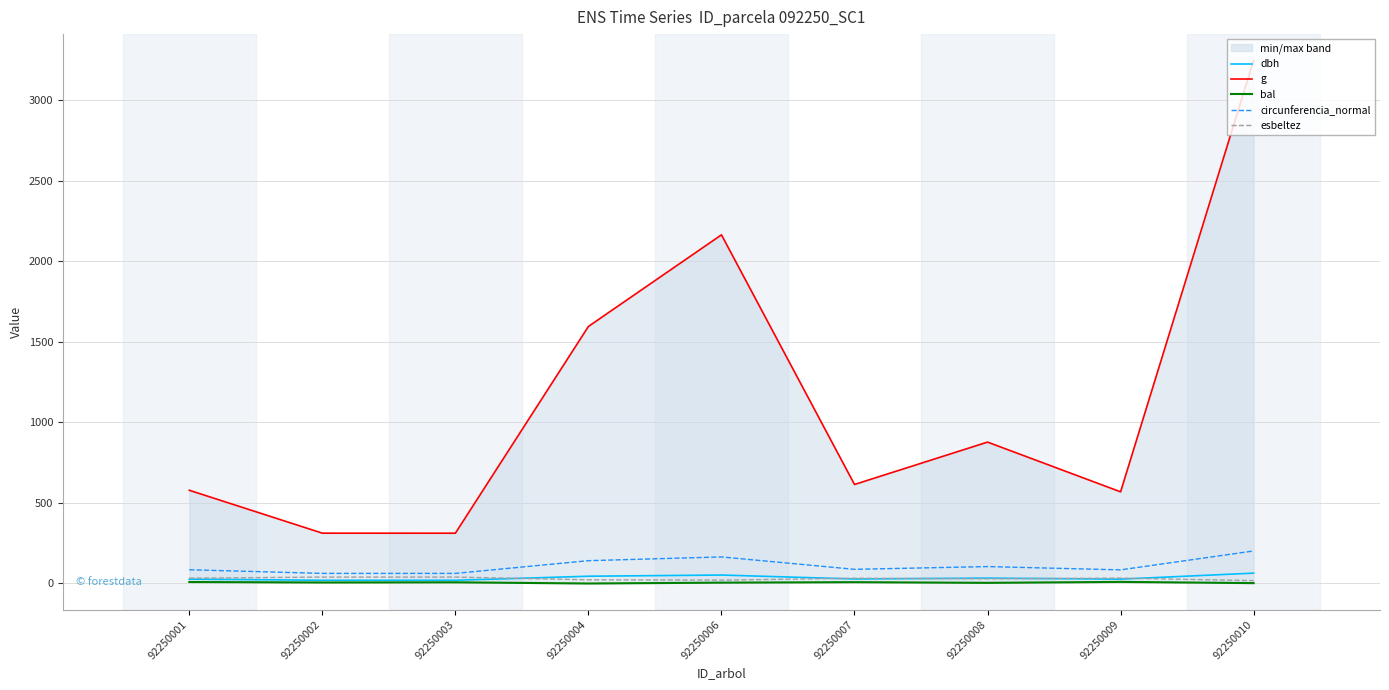

Does the chart have visible grid lines?

Yes